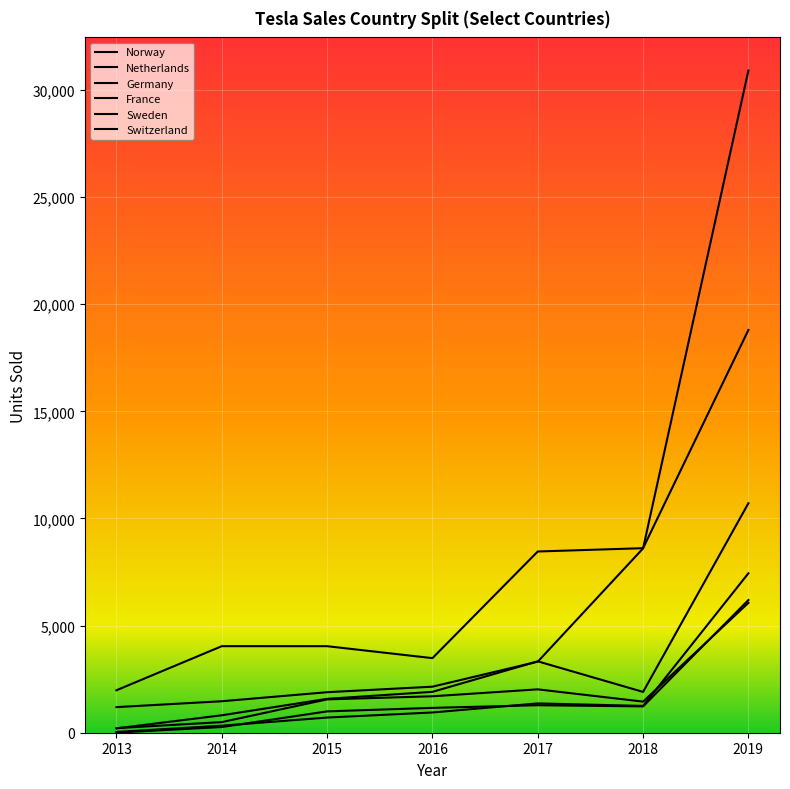

How many values in the France series are below 945?

3